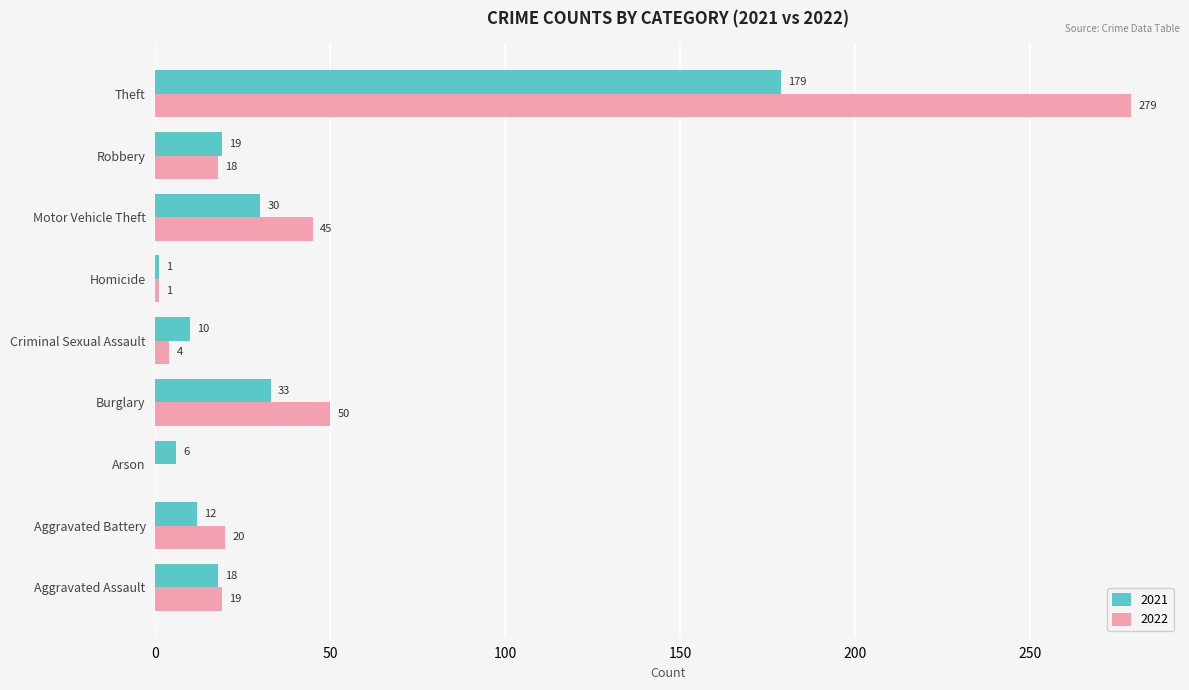

At which label is 2021 closest to 90?

Burglary